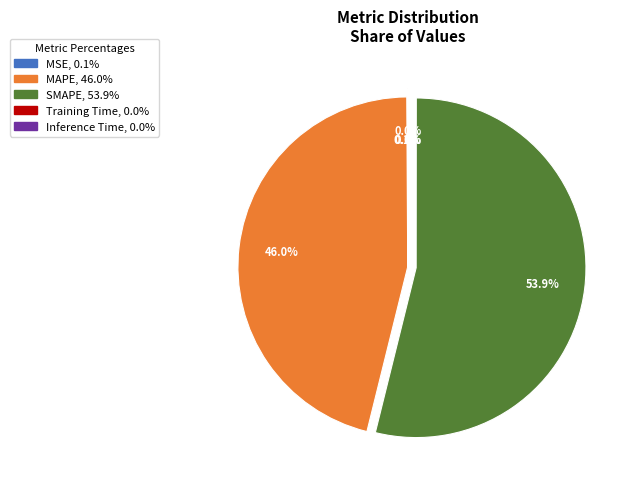

Does SMAPE account for over 50% of the chart?

Yes